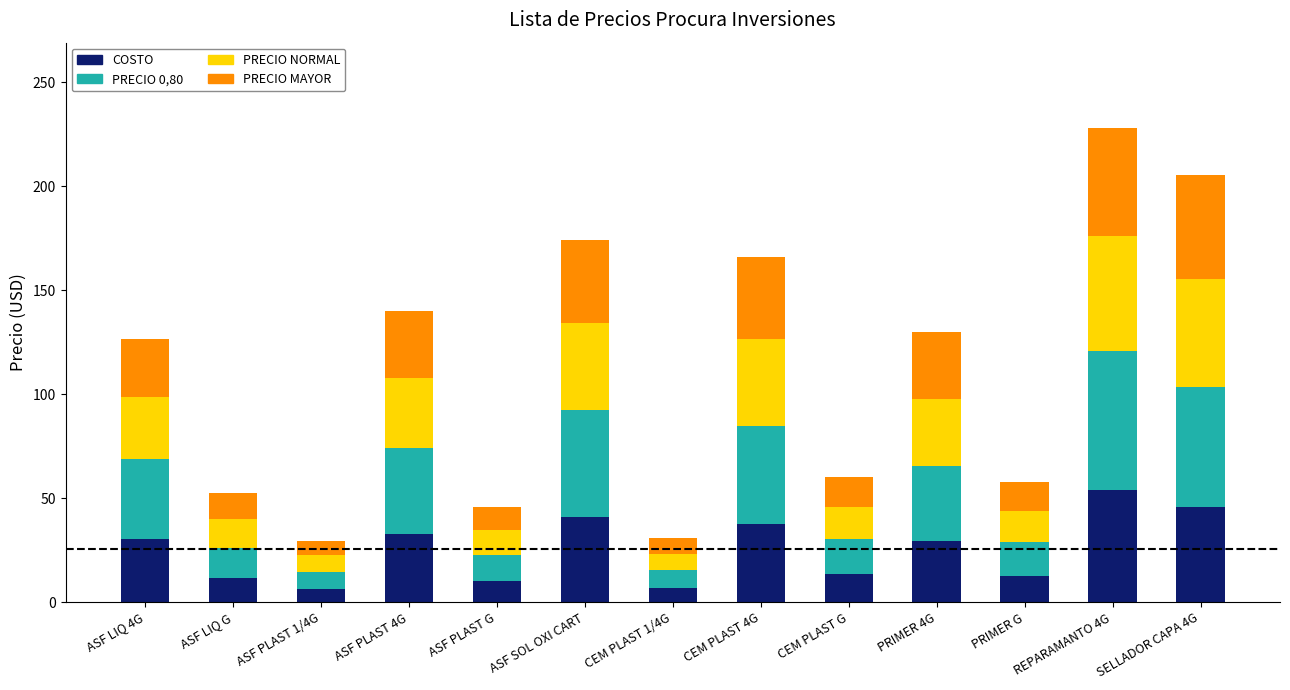

How many values in the COSTO series are below 29?

6